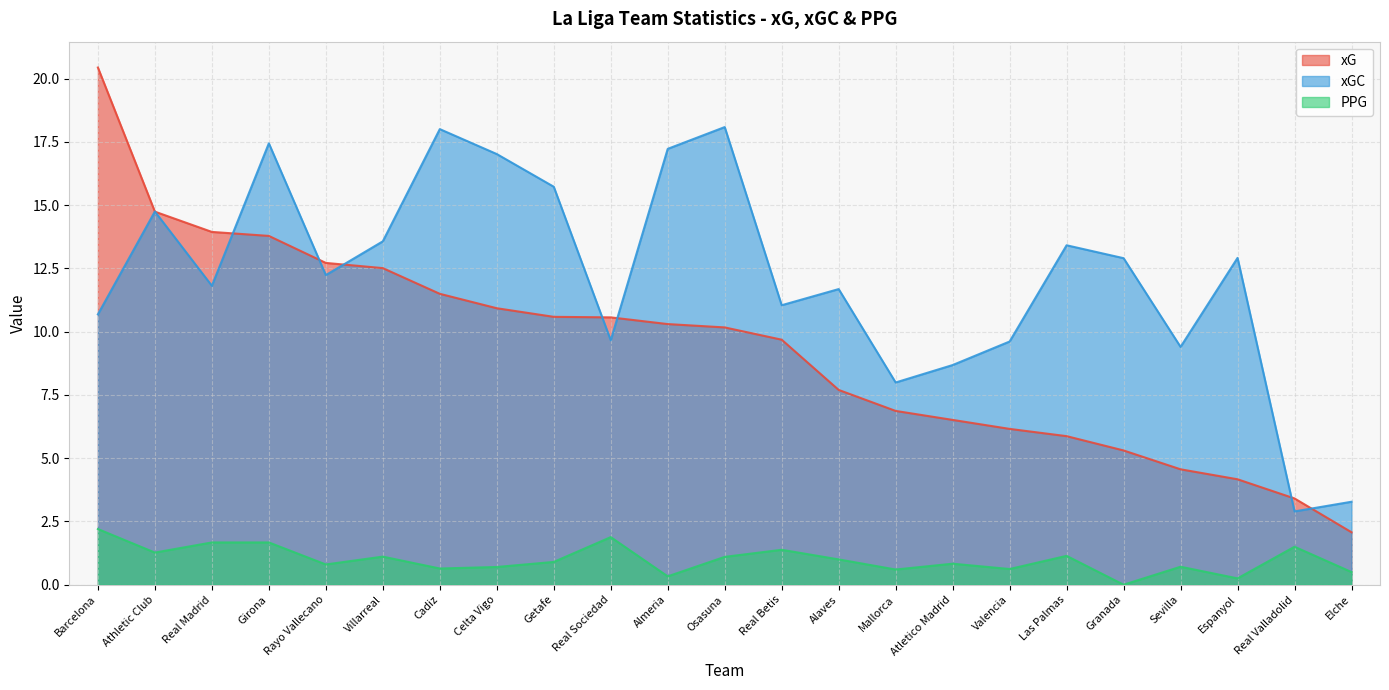

What is the total value across all series at Almeria?

27.9